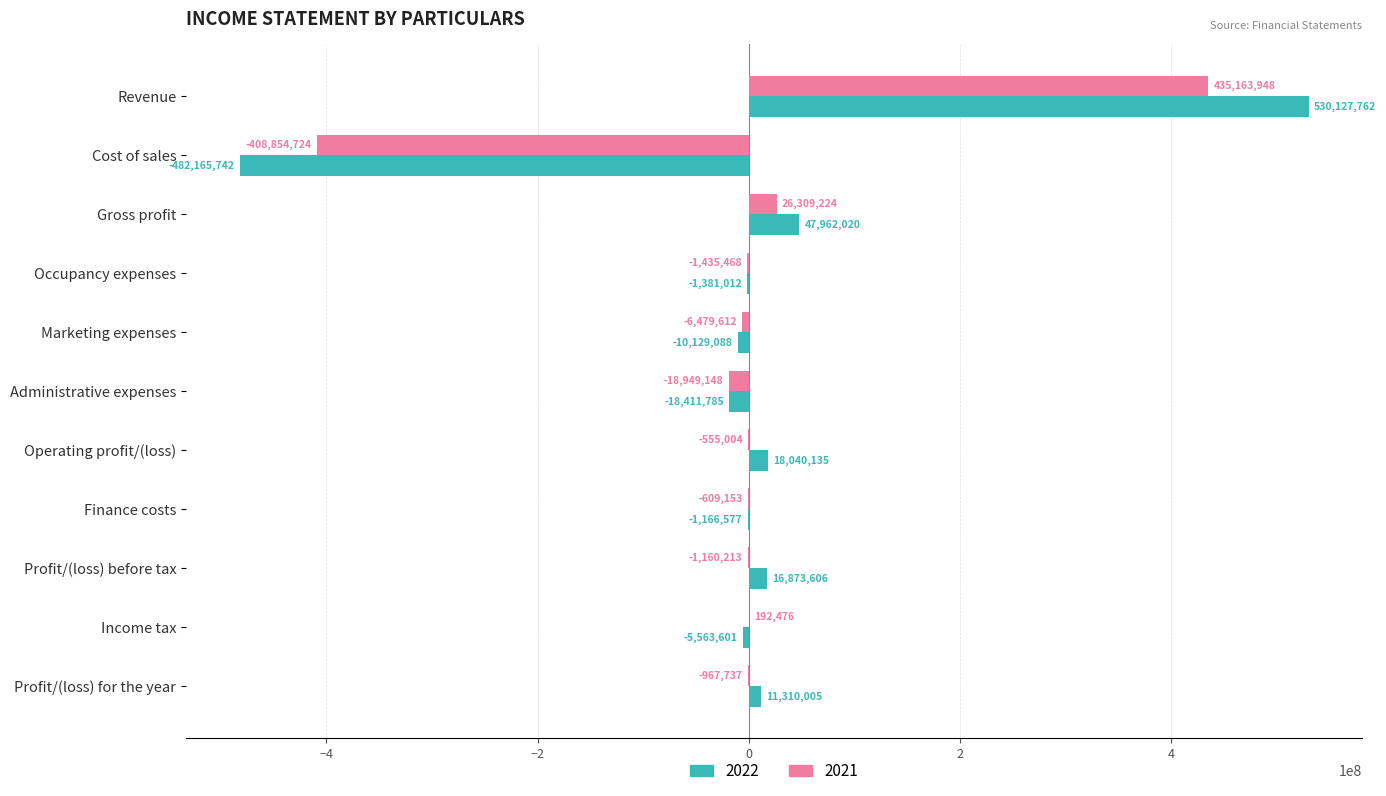

The value of 2022 at Income tax is -5563601. True or false?

True